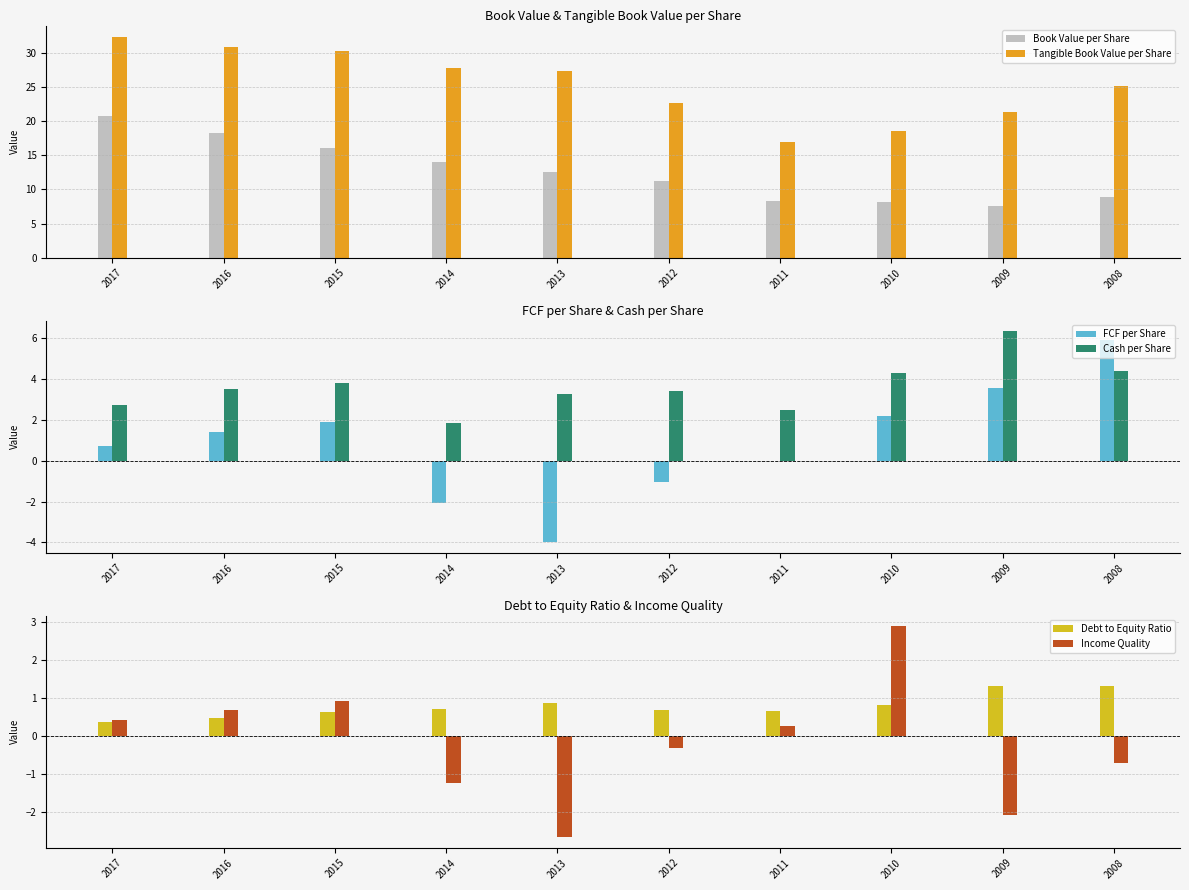

True or false: Cash per Share has a value of 6.3 at 2016.

False